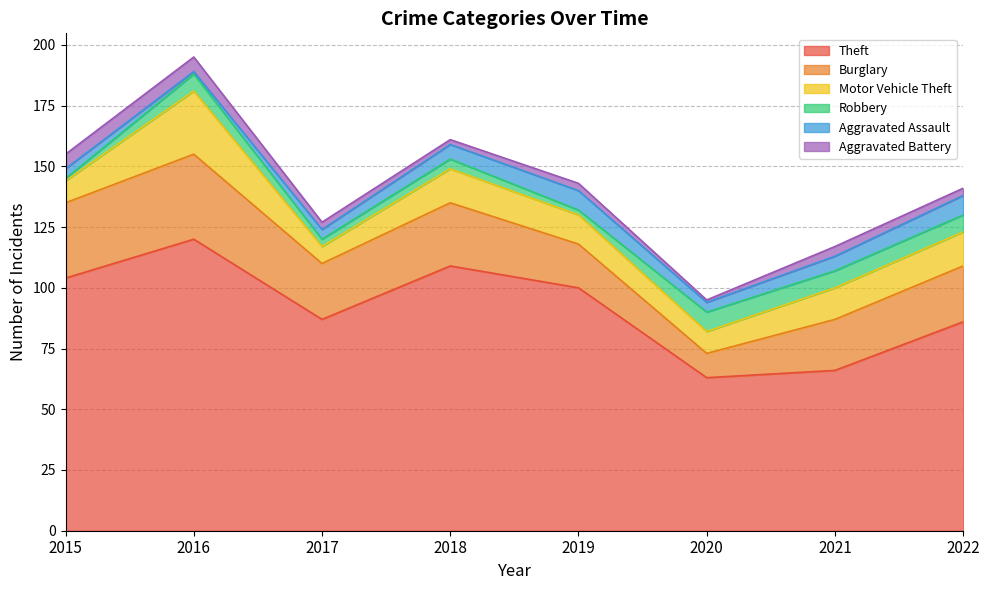

True or false: Theft and Aggravated Battery intersect in this chart.

False